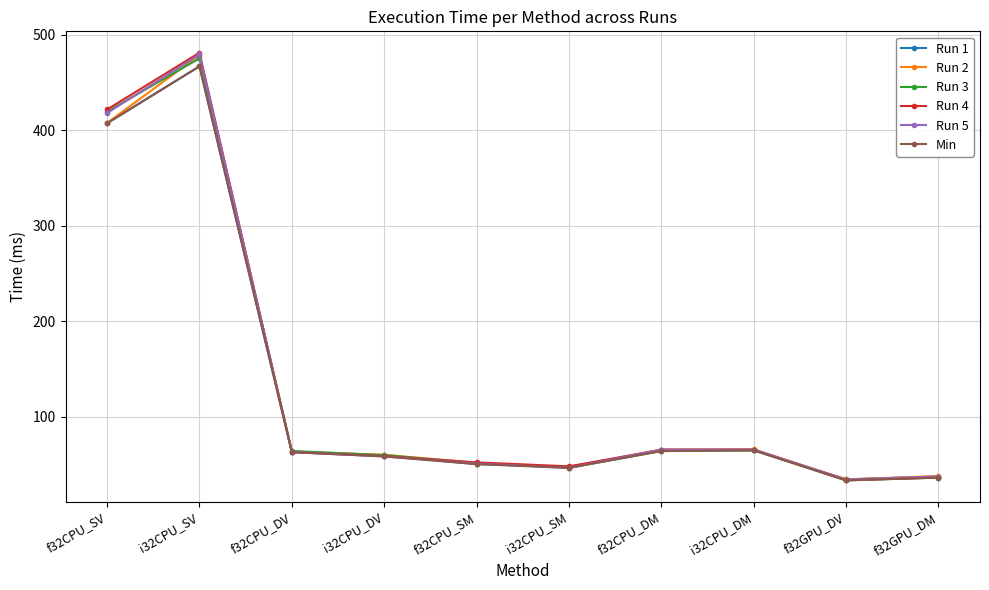

Which series has the largest range (max minus min)?

Run 4